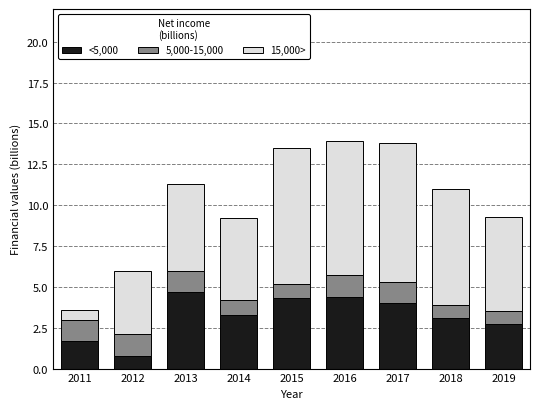

Reading right to left, transcribe the values for <5,000.

2.7	3.1	4.0	4.4	4.3	3.3	4.7	0.8	1.7